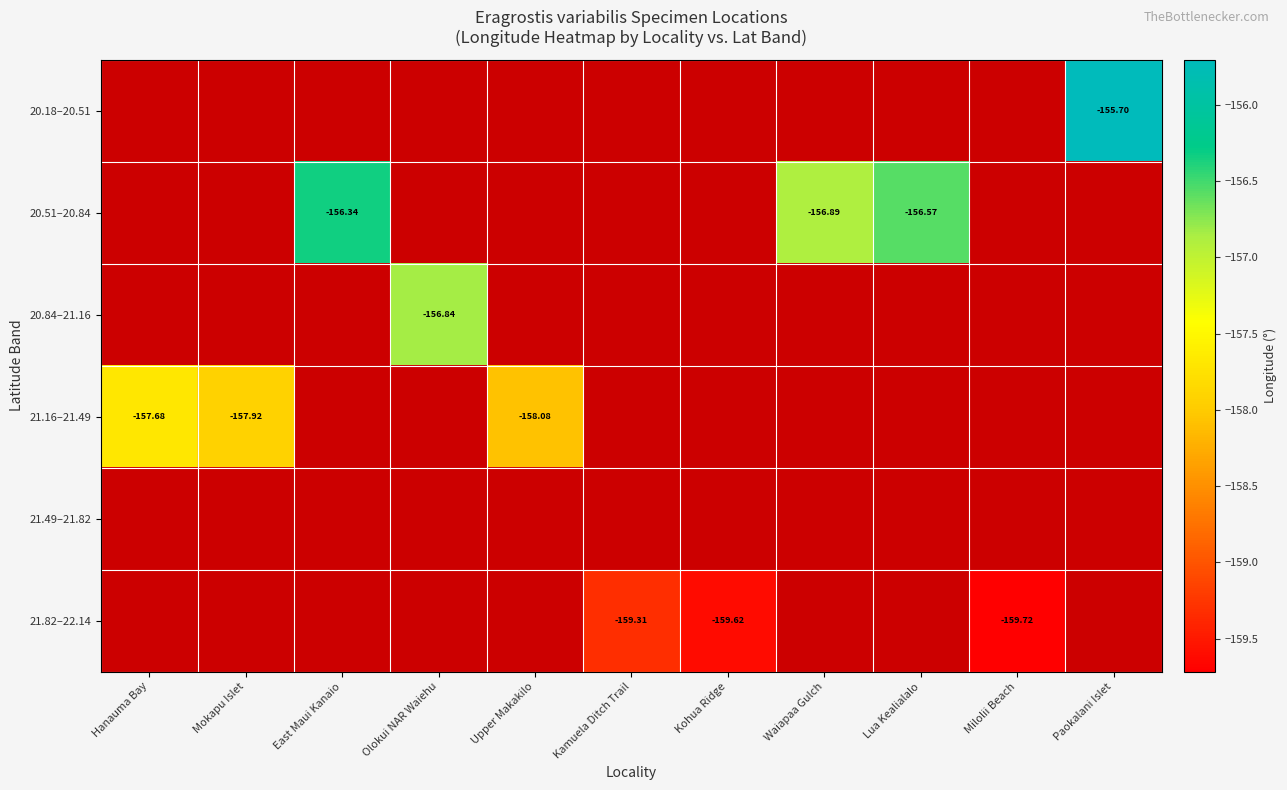

Which label corresponds to the smallest value in the chart?

Milolii Beach